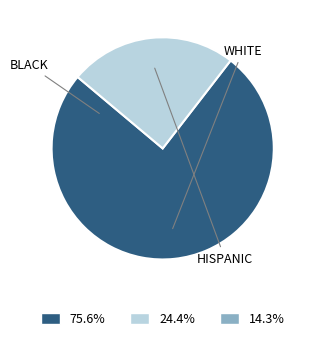

Is there any slice that represents more than half of the pie?

Yes